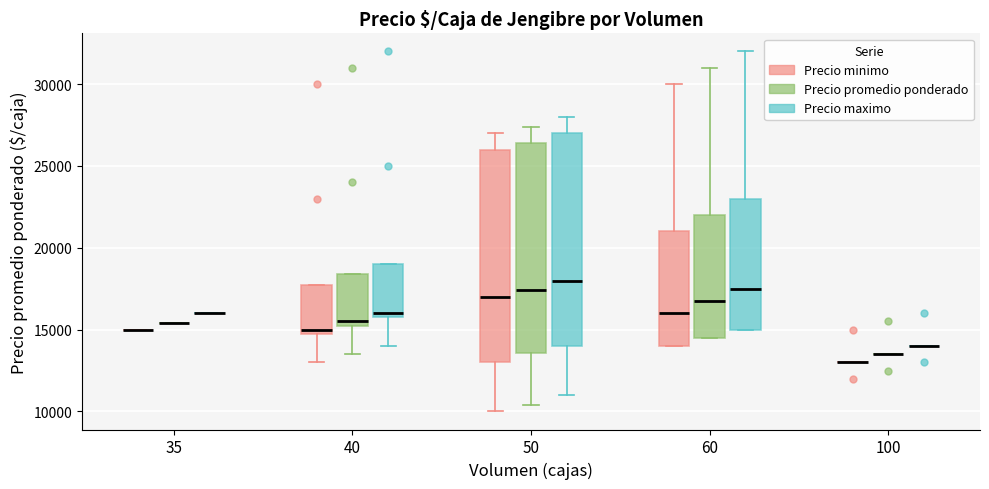

Reading left to right, transcribe this box plot: for each box, give where its median line is, the range the box spans, and where its two whiskers end, as read against the y-axis. The values are not printed on the chart, so give them approximately, as read against the axis.

35 (Precio minimo): box collapsed to a line at 15000, whiskers 15000 to 15000
35 (Precio promedio ponderado): box collapsed to a line at 15500, whiskers 15500 to 15500
35 (Precio maximo): box collapsed to a line at 16000, whiskers 16000 to 16000
40 (Precio minimo): median 15000 (just above the box's lower edge), box 15000 to 18000, whiskers 13000 to 18000
40 (Precio promedio ponderado): median 15500 (just above the box's lower edge), box 15500 to 18500, whiskers 13500 to 18500
40 (Precio maximo): median 16000 (just above the box's lower edge), box 16000 to 19000, whiskers 14000 to 19000
50 (Precio minimo): median 17000, box 13000 to 26000, whiskers 10000 to 27000
50 (Precio promedio ponderado): median 17500, box 13500 to 26500, whiskers 10500 to 27500
50 (Precio maximo): median 18000, box 14000 to 27000, whiskers 11000 to 28000
60 (Precio minimo): median 16000, box 14000 to 21000, whiskers 14000 to 30000
60 (Precio promedio ponderado): median 17000, box 14500 to 22000, whiskers 14500 to 31000
60 (Precio maximo): median 17500, box 15000 to 23000, whiskers 15000 to 32000
100 (Precio minimo): box collapsed to a line at 13000, whiskers 13000 to 13000
100 (Precio promedio ponderado): box collapsed to a line at 13500, whiskers 13500 to 13500
100 (Precio maximo): box collapsed to a line at 14000, whiskers 14000 to 14000